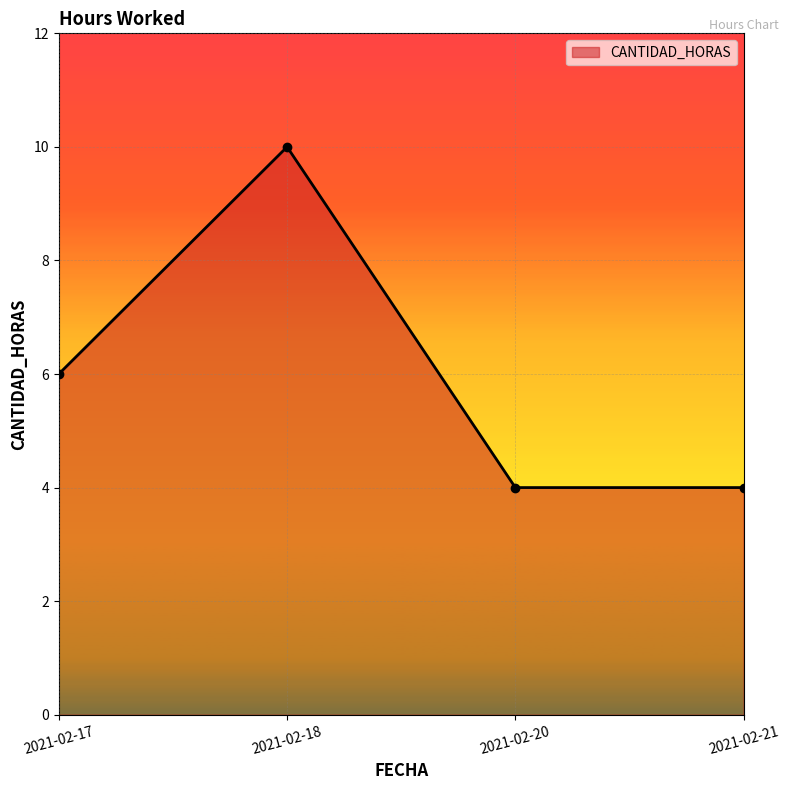

At which label is the value closest to 7?

2021-02-17